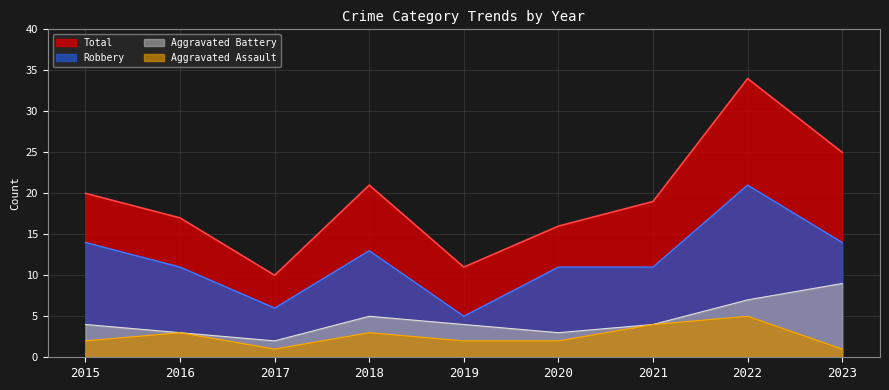

What is the spread (max minus min) of values at 2019?

9